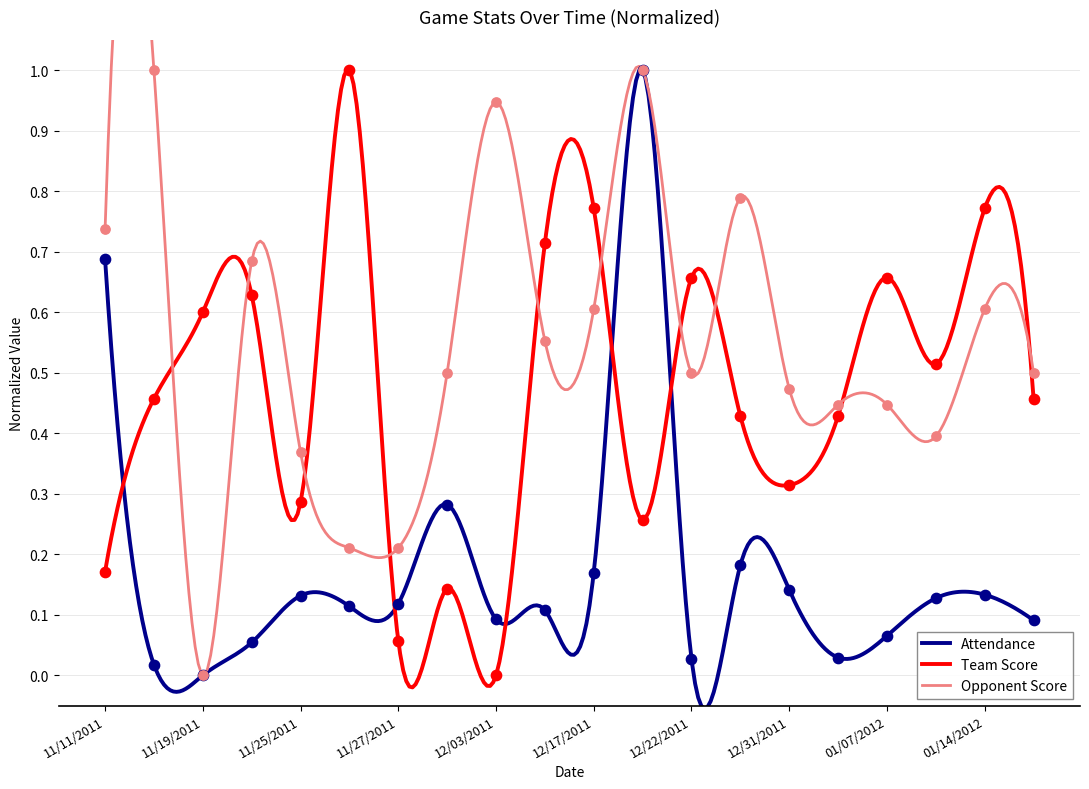

Is the value of Opponent Score at 01/14/2012 greater than the value of Team Score at 12/22/2011?

No